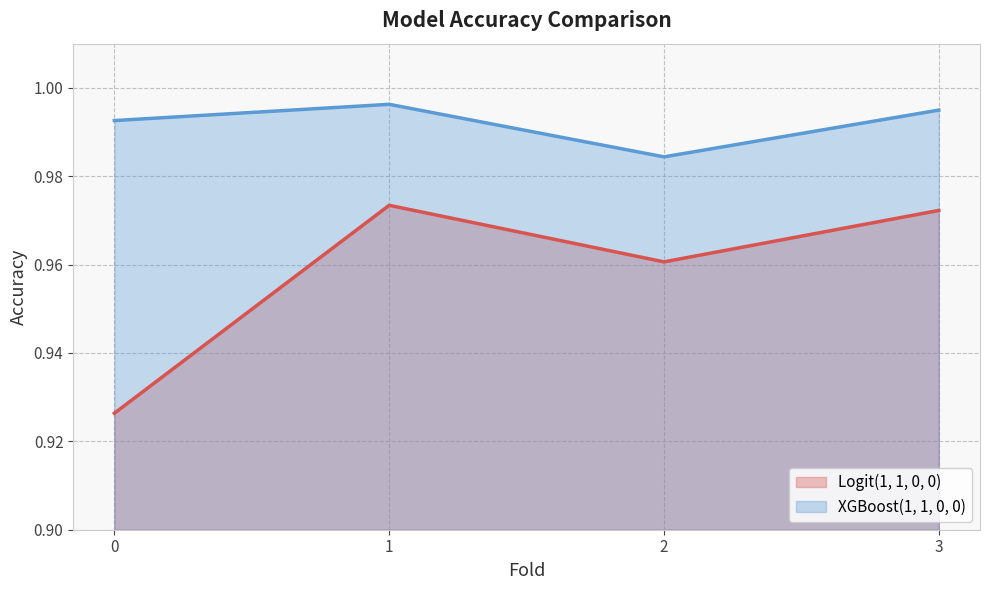

What value does the Logit(1, 1, 0, 0) series have at 2?

1.0